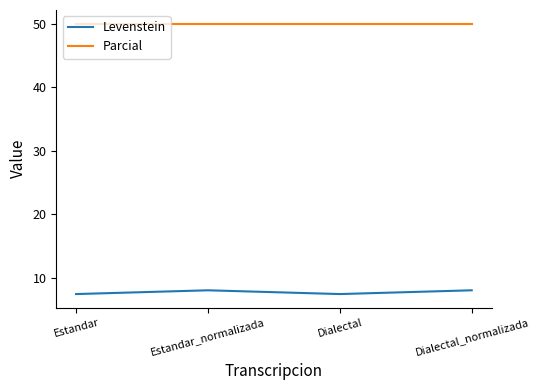

What is the approximate value of Levenstein at Estandar?

7.4